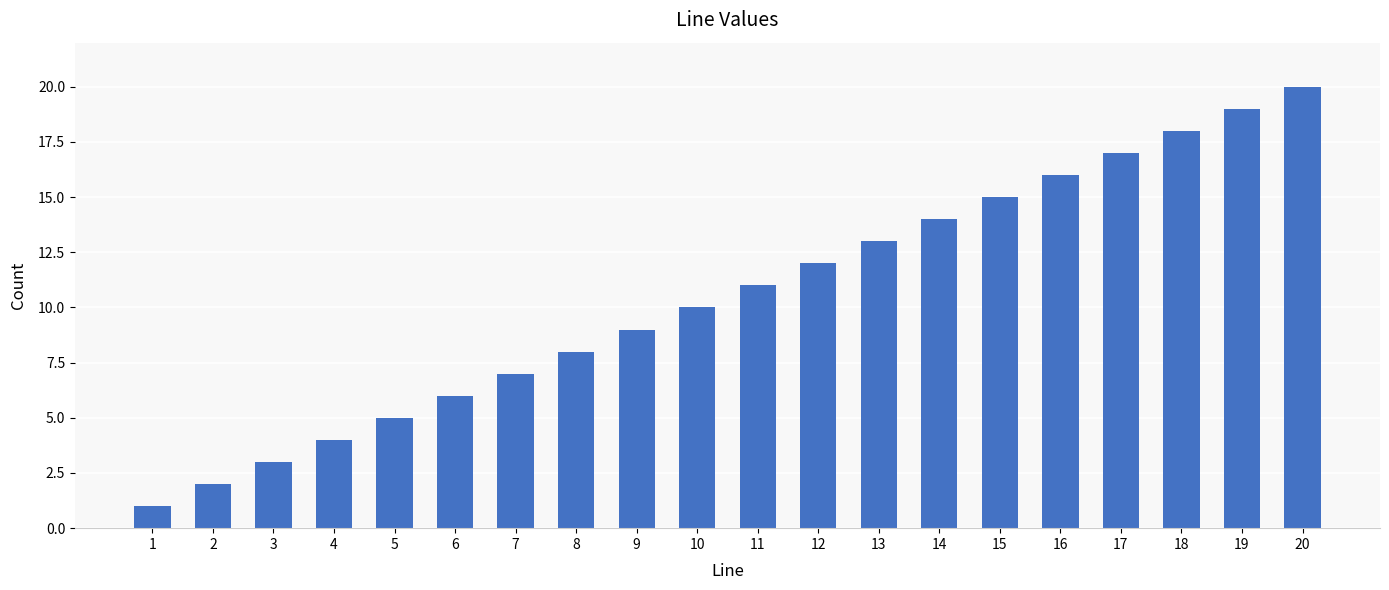

Is it true that the value at 2 is 3?

False